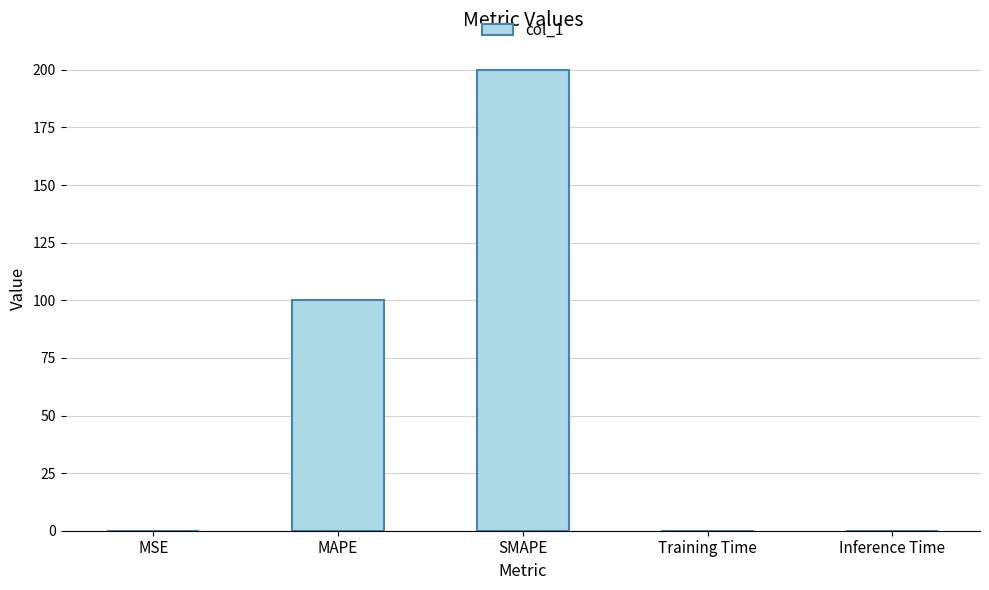

The chart shows a value of 68.2 at MAPE. True or false?

False